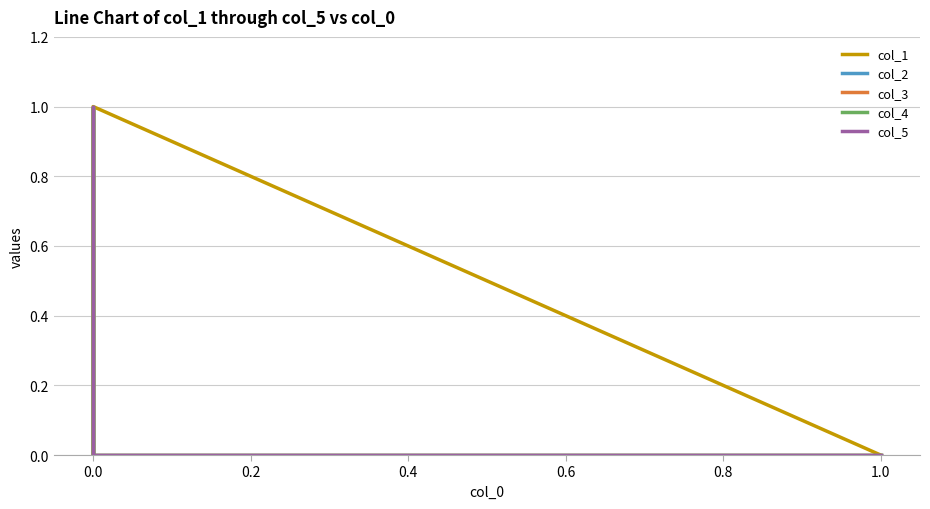

How many data points does each series have?

6